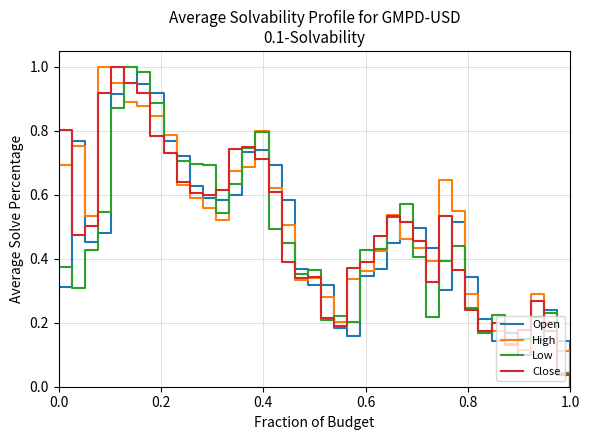

Reading left to right, extract all data points from this chart.

Open: 0.3	0.8	0.5	0.5	0.9	1.0	0.9	0.9	0.8	0.7	0.6	0.6	0.6	0.6	0.7	0.7	0.7	0.6	0.4	0.3	0.3	0.2	0.2	0.3	0.4	0.4	0.5	0.5	0.4	0.3	0.5	0.3	0.2	0.1	0.2	0.1	0.1	0.2	0.1	0.0
High: 0.7	0.8	0.5	1.0	1.0	0.9	0.9	0.8	0.8	0.6	0.6	0.6	0.5	0.7	0.7	0.8	0.6	0.5	0.3	0.3	0.3	0.2	0.3	0.4	0.4	0.5	0.5	0.4	0.4	0.6	0.6	0.3	0.2	0.2	0.1	0.1	0.3	0.2	0.1	0.0
Low: 0.4	0.3	0.4	0.5	0.9	1.0	1.0	0.9	0.7	0.7	0.7	0.7	0.5	0.6	0.7	0.8	0.5	0.4	0.4	0.4	0.2	0.2	0.2	0.4	0.4	0.5	0.6	0.4	0.2	0.4	0.4	0.2	0.2	0.2	0.1	0.1	0.2	0.2	0.0	0.0
Close: 0.8	0.5	0.5	0.9	1.0	1.0	0.9	0.8	0.7	0.6	0.6	0.6	0.6	0.7	0.8	0.7	0.6	0.4	0.3	0.3	0.2	0.2	0.4	0.4	0.5	0.5	0.5	0.5	0.3	0.5	0.4	0.2	0.2	0.2	0.1	0.2	0.3	0.2	0.0	0.0